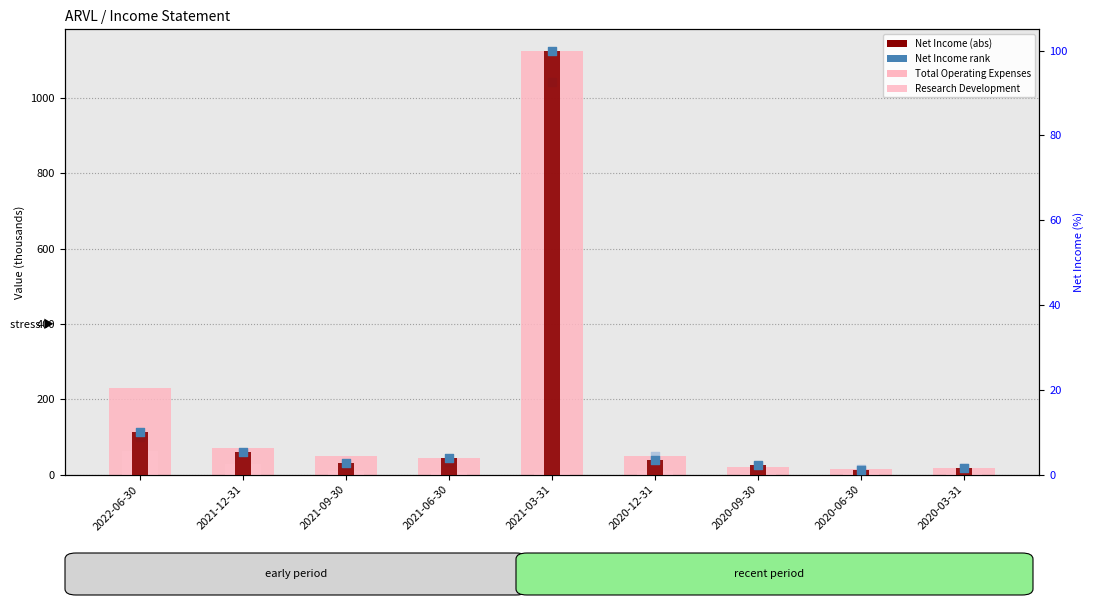

At how many categories does at least one series exceed 874?

1